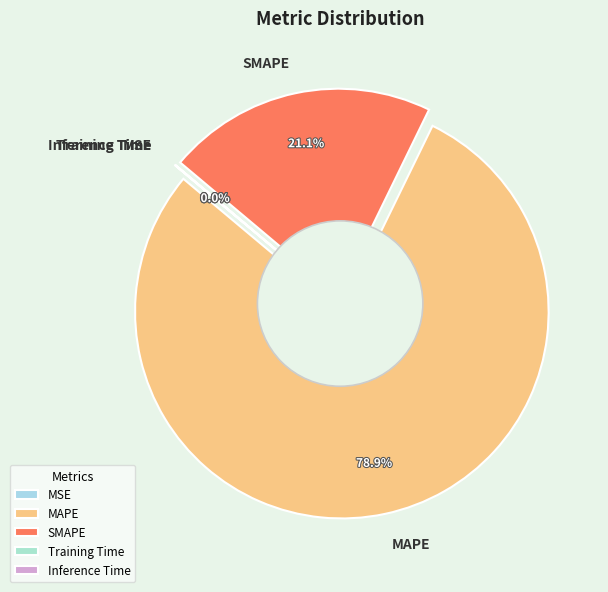

Combined, do Training Time and Inference Time account for over 50%?

No